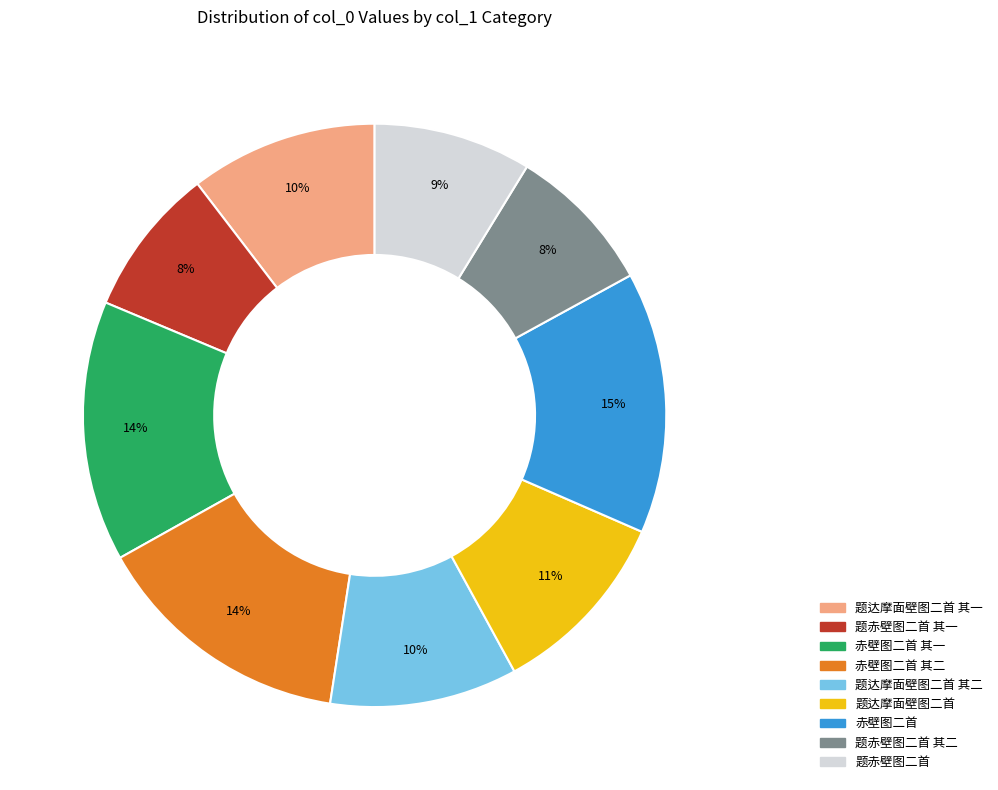

Is there any slice that represents more than half of the pie?

No